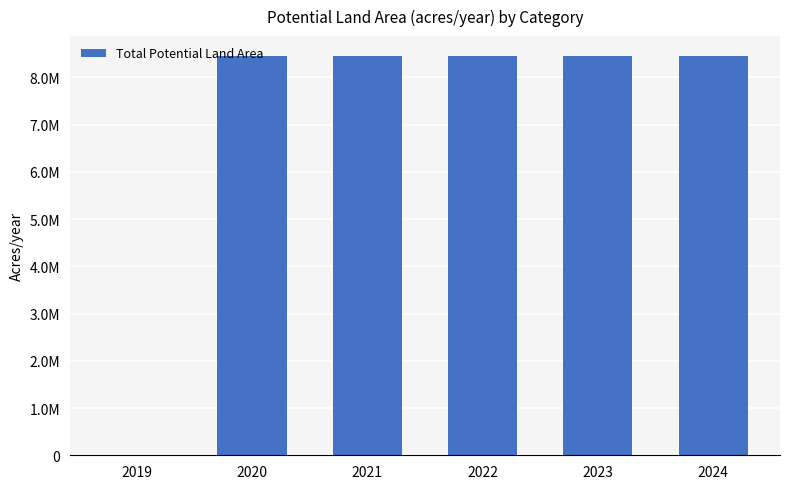

Reading left to right, transcribe all the data shown in this chart.

2019=0.0	2020=8453070.3	2021=8453070.3	2022=8453070.3	2023=8453070.3	2024=8453070.3